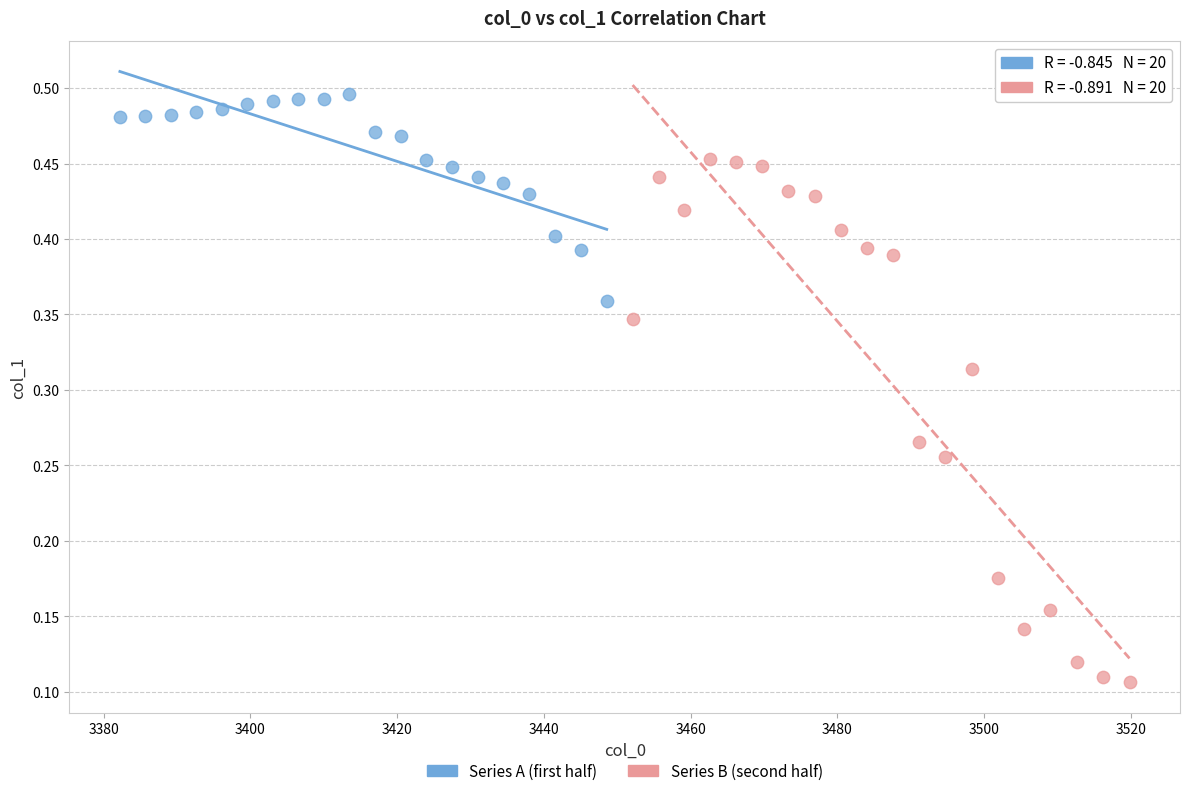

Which series has the widest spread of Y values?

Series B (second half)